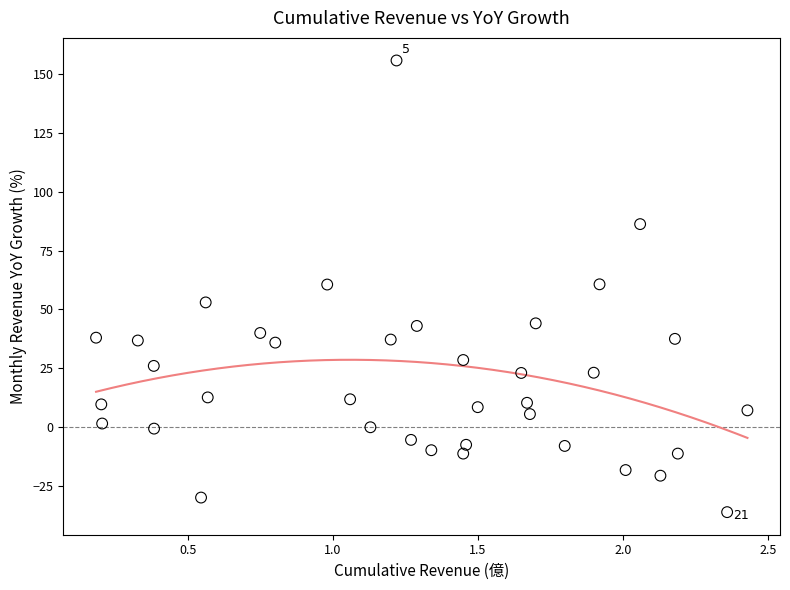

What is the range of Y values (max minus min)?

192.1